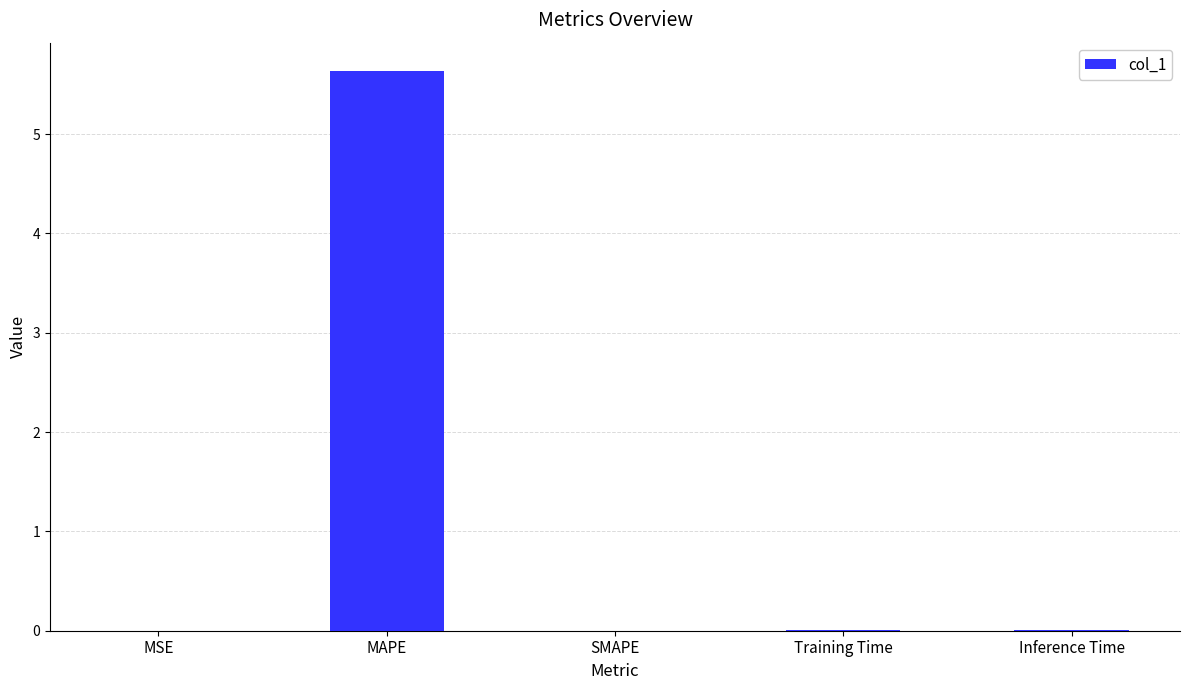

Is it true that the value at Training Time is 0.0?

True